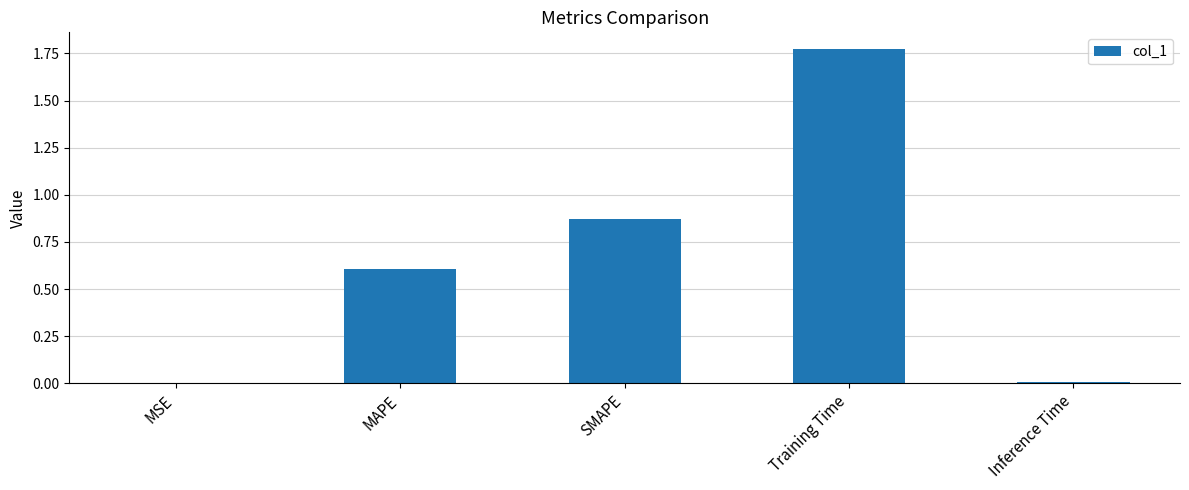

The chart shows a value of 0.6 at MAPE. True or false?

True